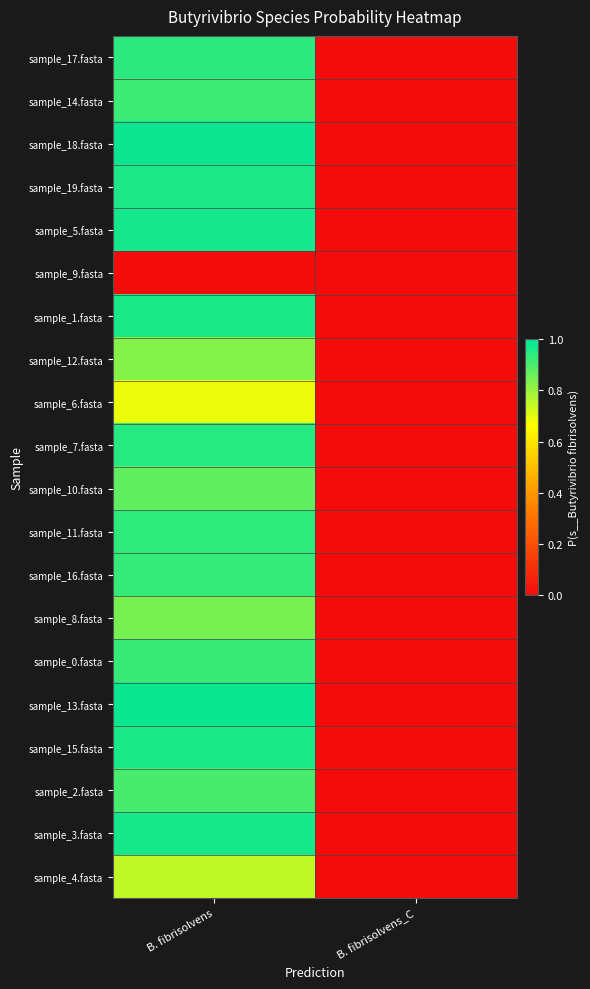

What is the maximum value shown in the chart?

1.0